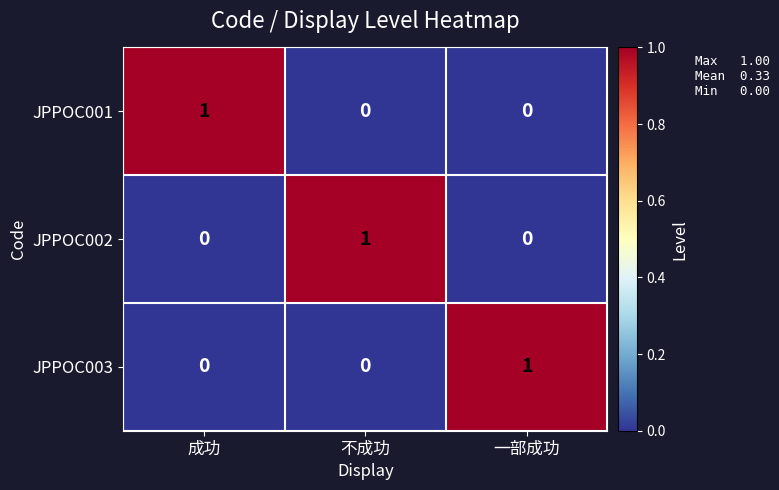

At how many categories does at least one series exceed 0?

3